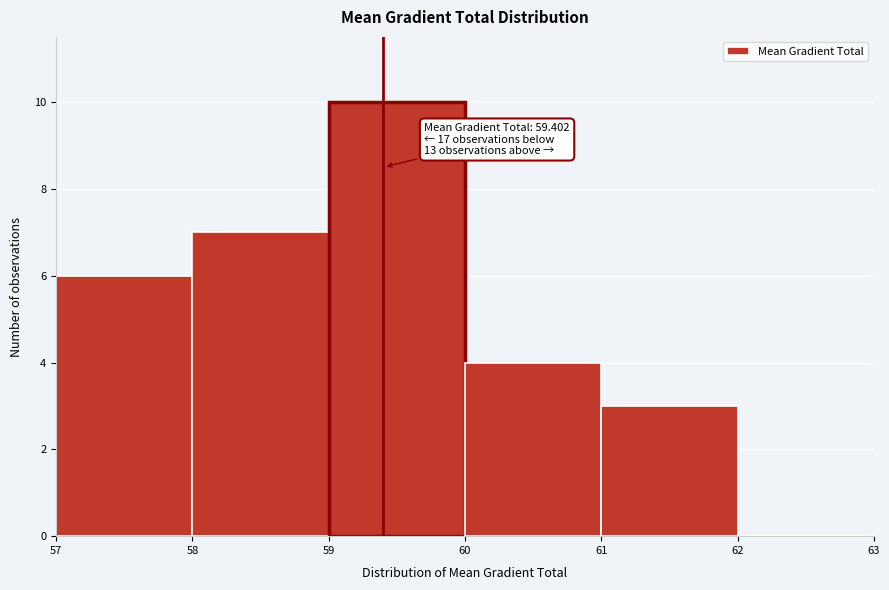

Over which range of the x-axis is the bar tallest?

59 to 60